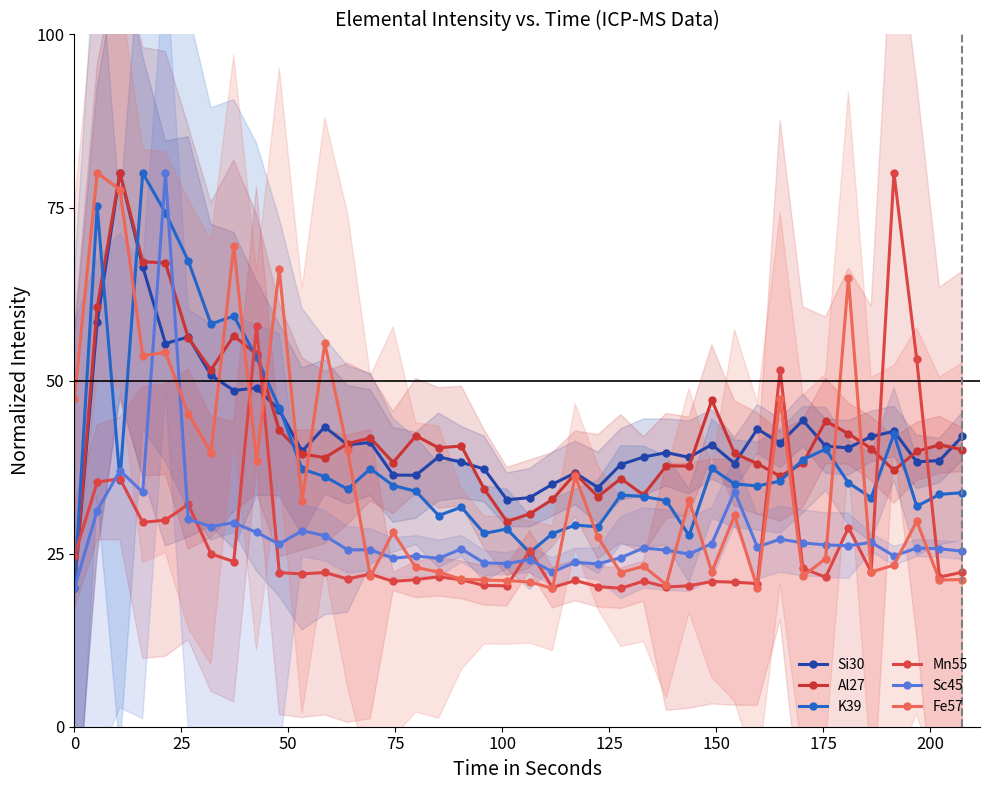

Which series has the widest spread of values?

Si30